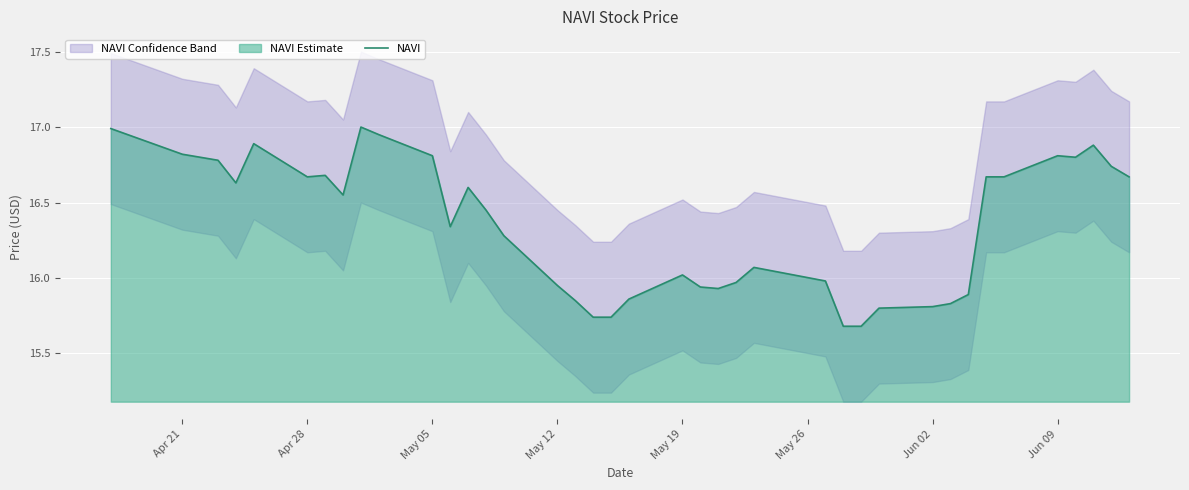

How many points are lower than both their immediate neighbors (excluding endpoints)?

6